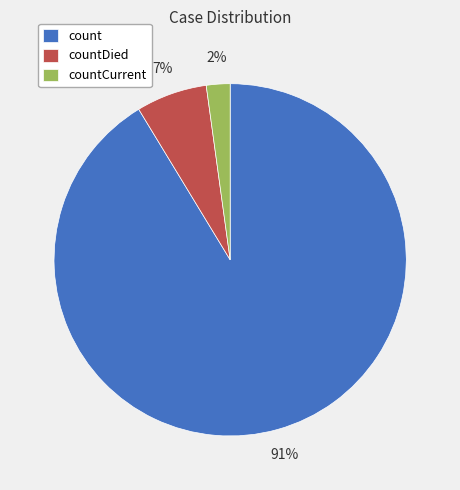

Between count and countCurrent, which is larger?

count